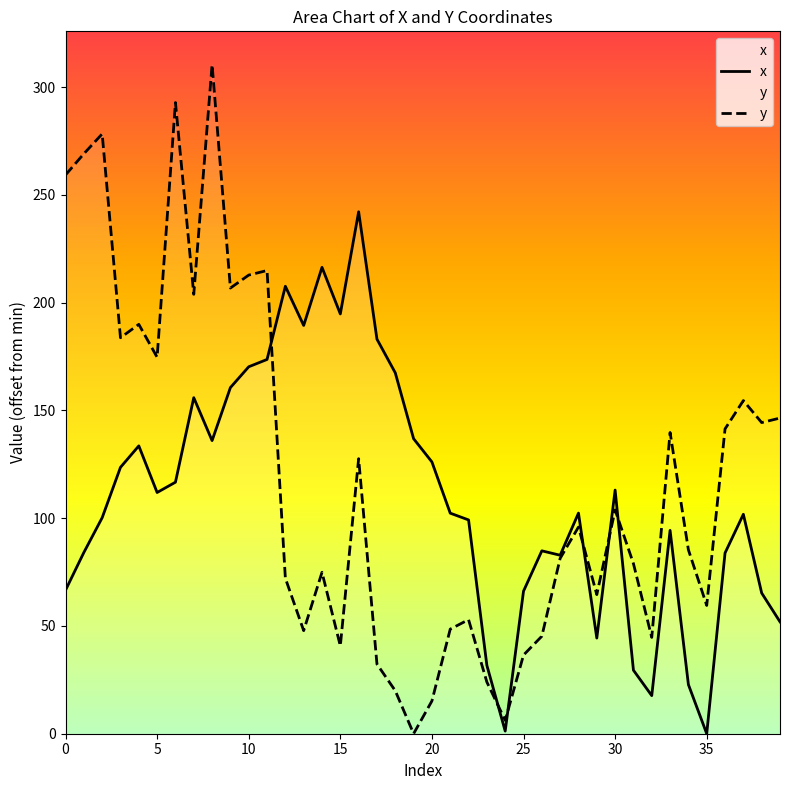

In y, how many points are lower than both neighbors (excluding endpoints)?

12